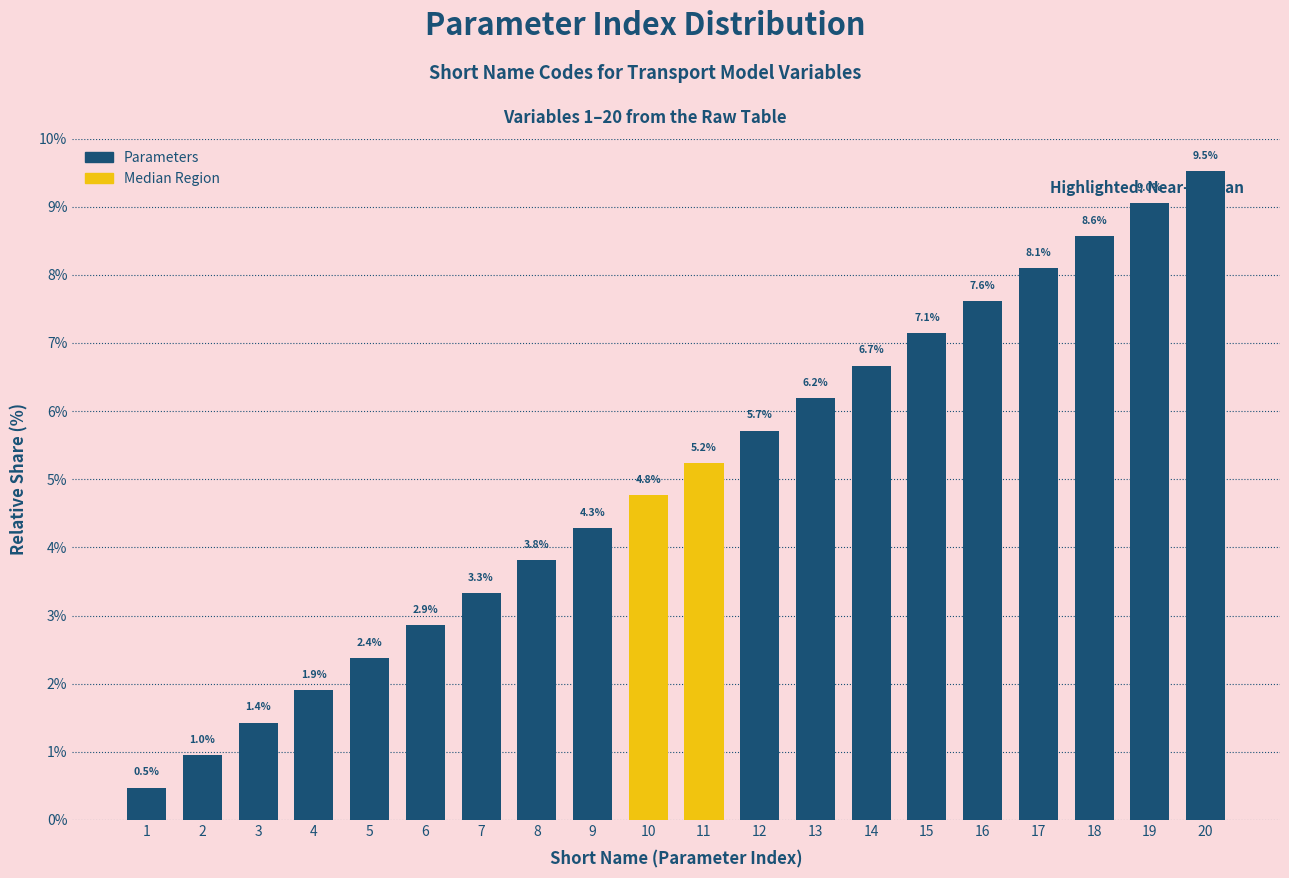

Reading right to left, list all the values displayed in this chart.

20=9.5	19=9.0	18=8.6	17=8.1	16=7.6	15=7.1	14=6.7	13=6.2	12=5.7	11=5.2	10=4.8	9=4.3	8=3.8	7=3.3	6=2.9	5=2.4	4=1.9	3=1.4	2=1.0	1=0.5